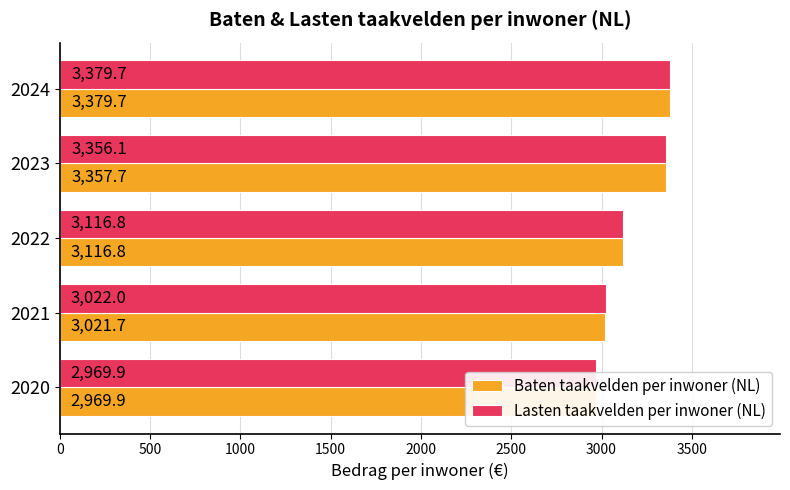

True or false: Lasten taakvelden per inwoner (NL) has a value of 4603.1 at 2023.

False